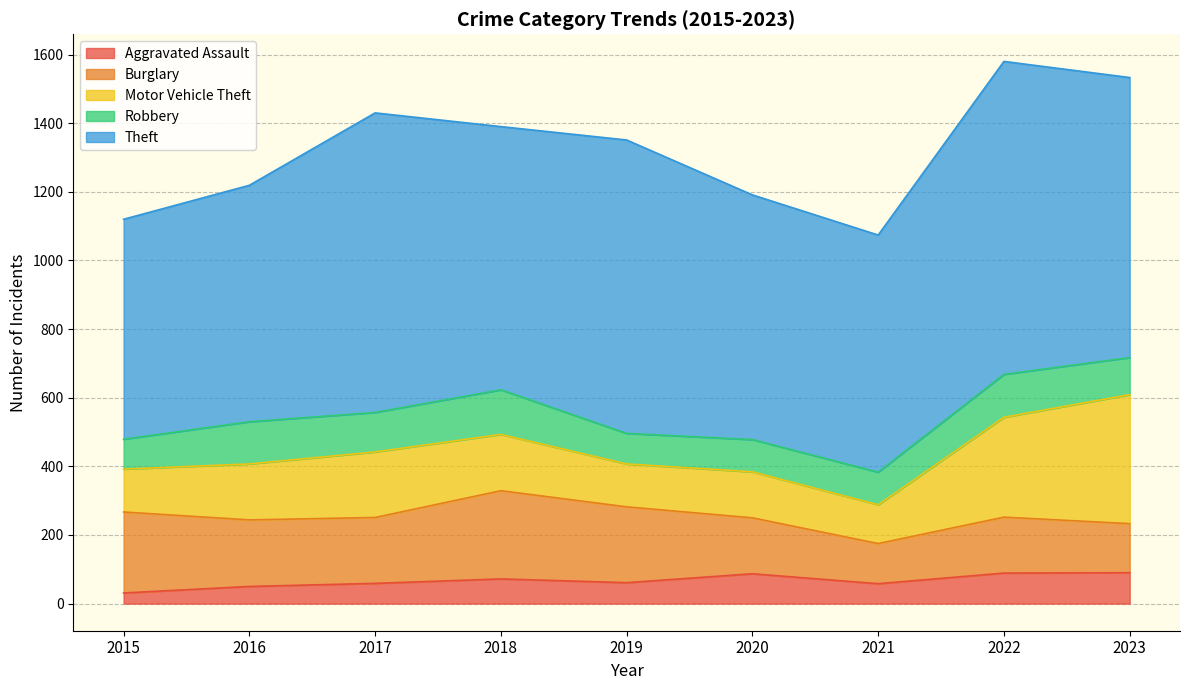

At which category does Motor Vehicle Theft reach its first local peak?

2017